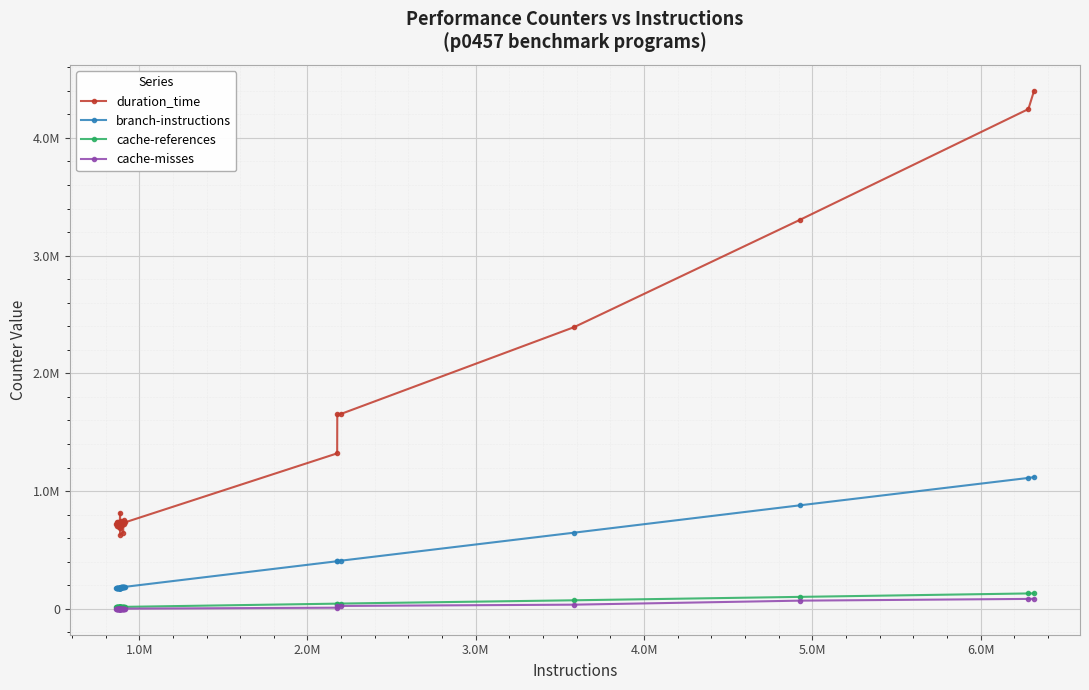

Does the chart have visible grid lines?

Yes